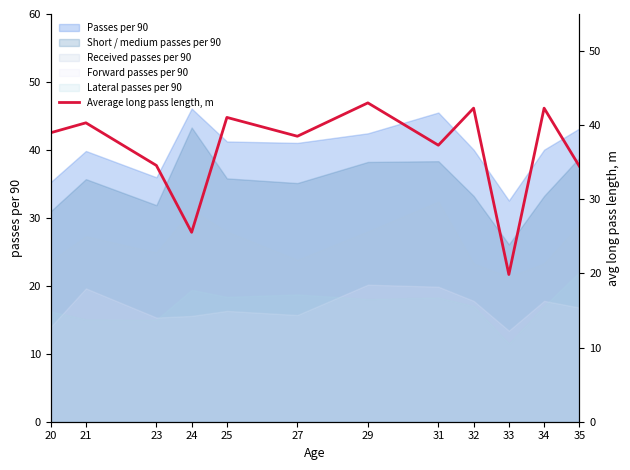

Reading right to left, transcribe all the data shown in this chart.

34.5	42.3	19.9	42.3	37.3	43.0	38.5	41.0	25.6	34.6	40.3	39.0